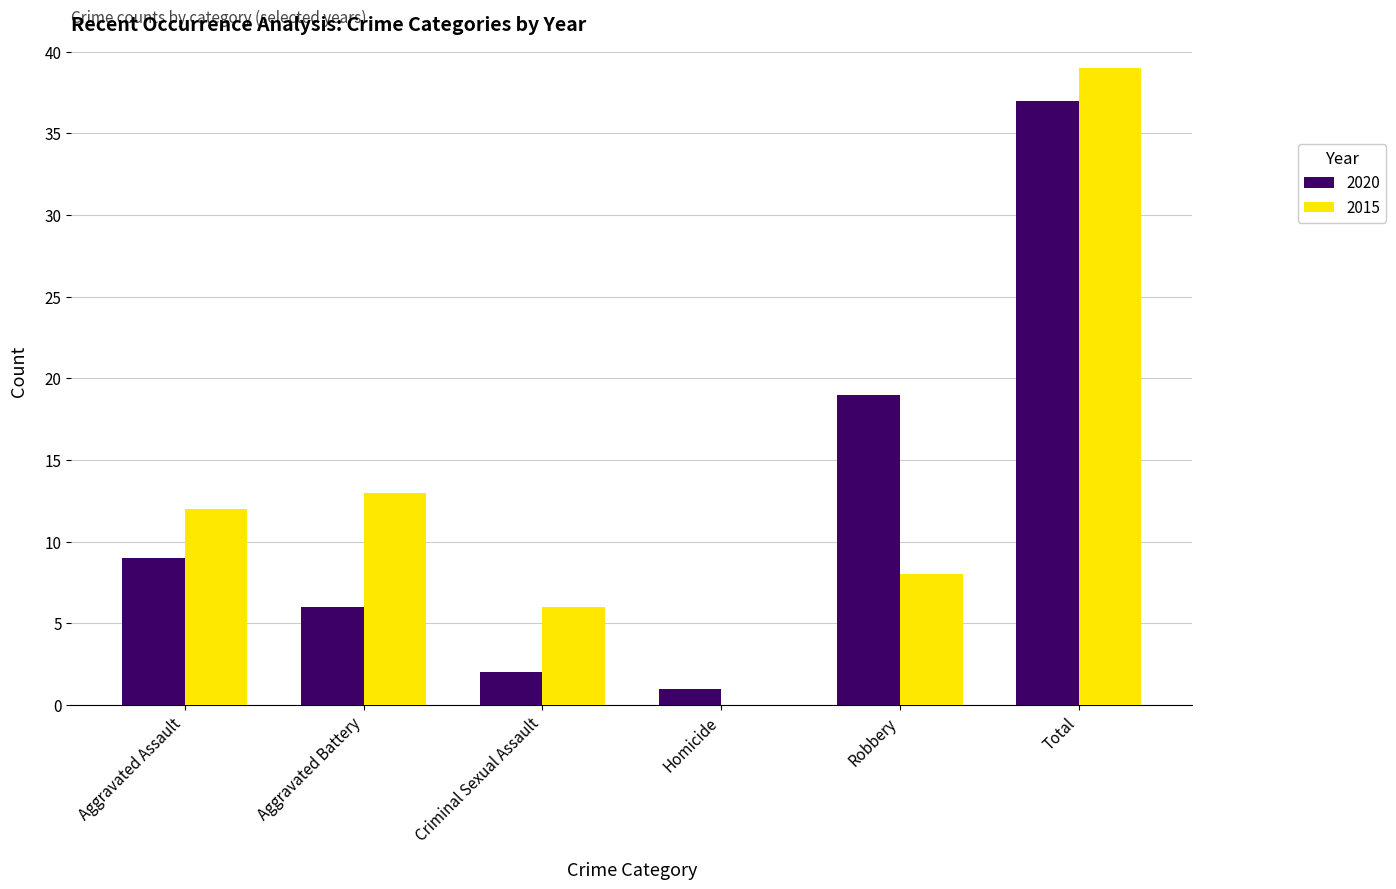

What is the approximate value of 2020 at Total, to the nearest 10?

40